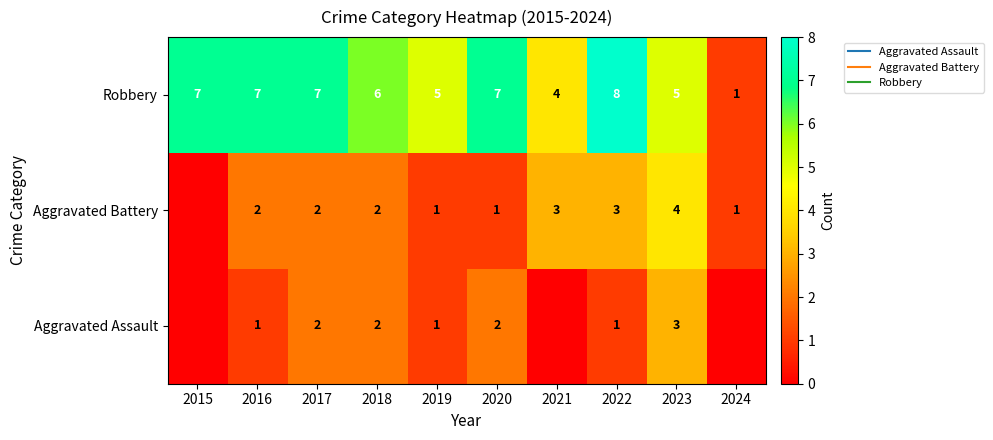

What is the sum of the Robbery values at 2024 and 2016?

8